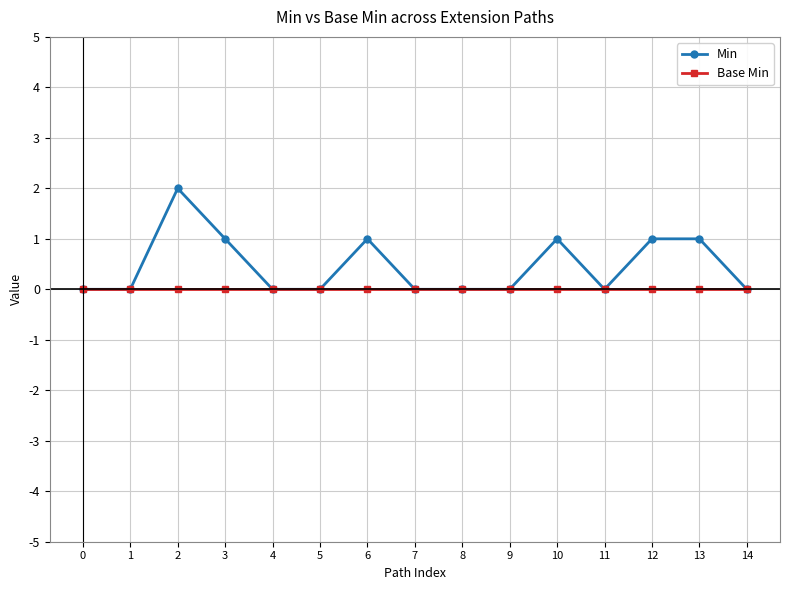

At which category does Min reach its first local peak?

2